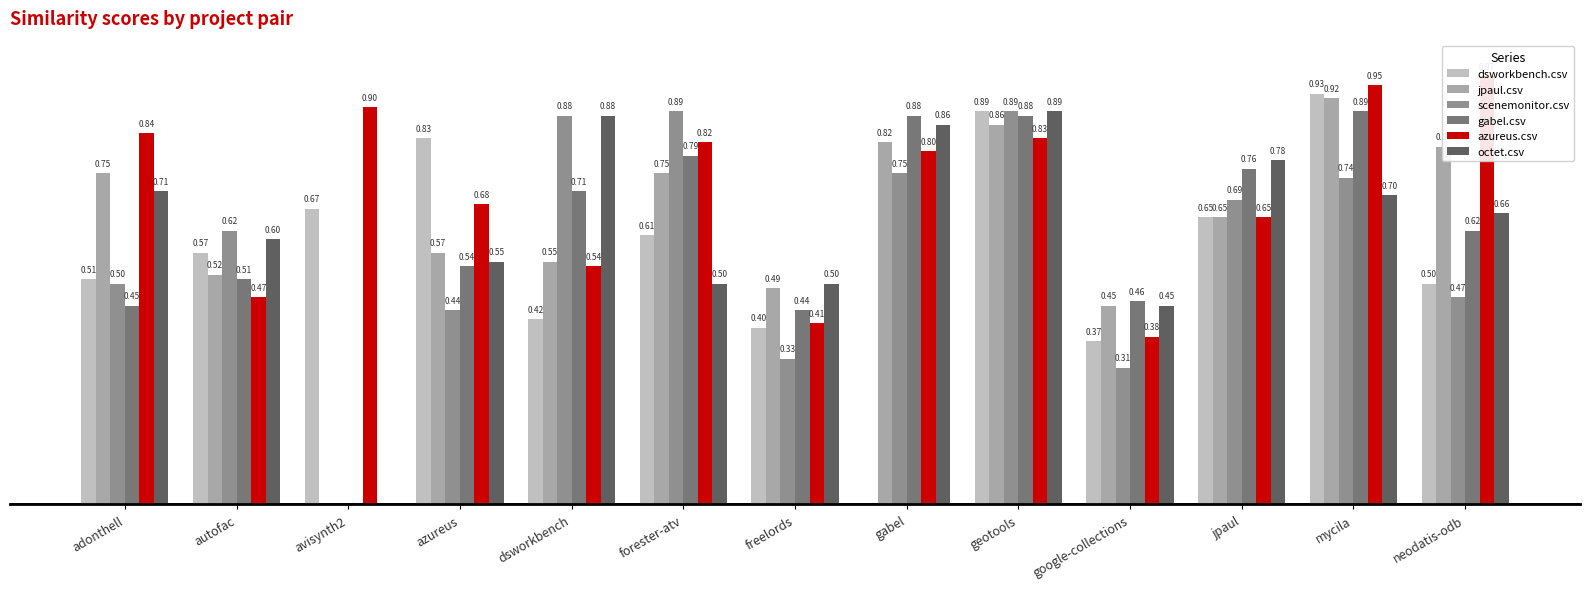

Which label corresponds to the smallest value in the chart?

gabel